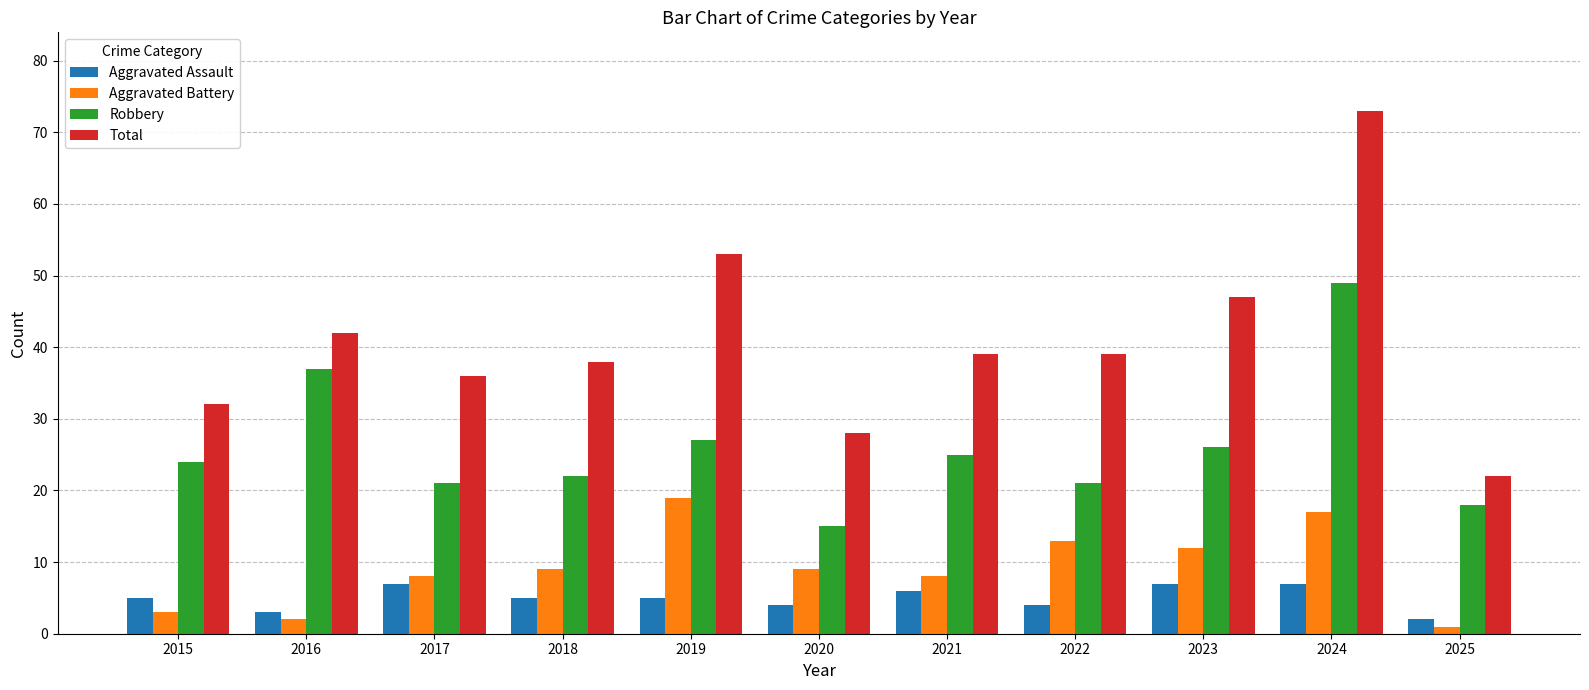

Is the value of Aggravated Battery at 2021 greater than the value of Aggravated Assault at 2018?

Yes